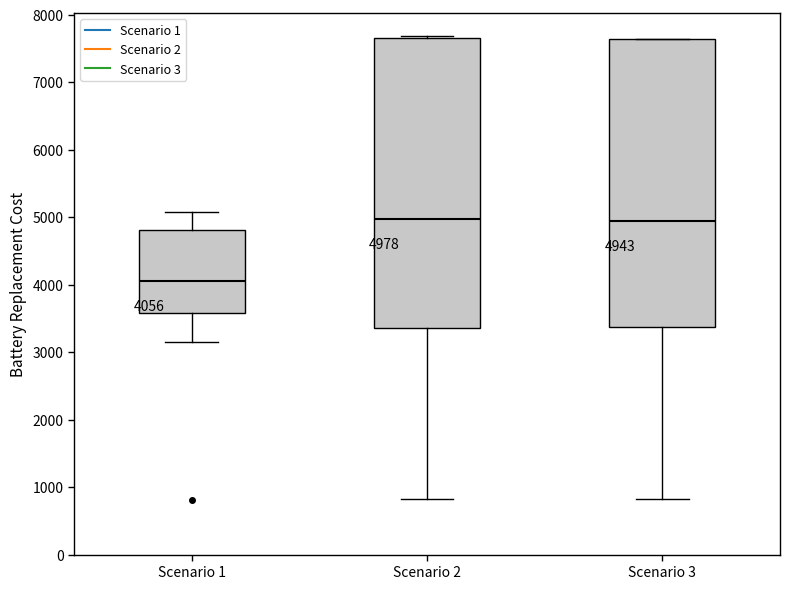

Which box's median line is the lowest?

Scenario 1